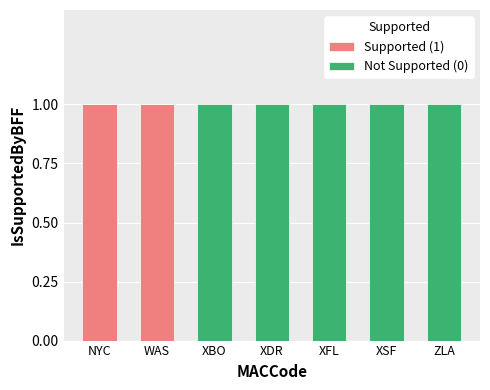

Is it true that Supported (1) equals 0 at ZLA?

True